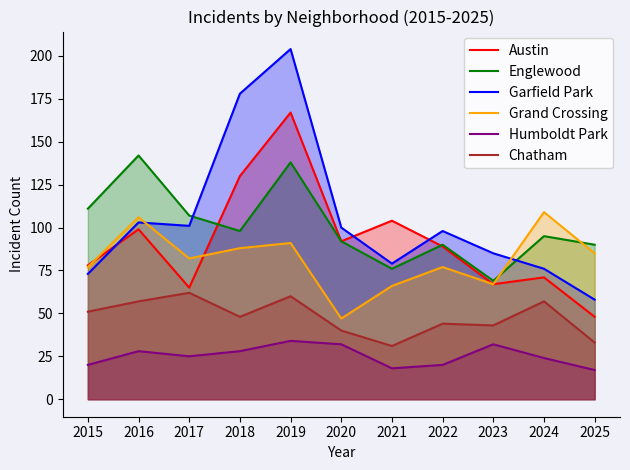

What is the value of the Garfield Park point at the 3rd from the left?

101